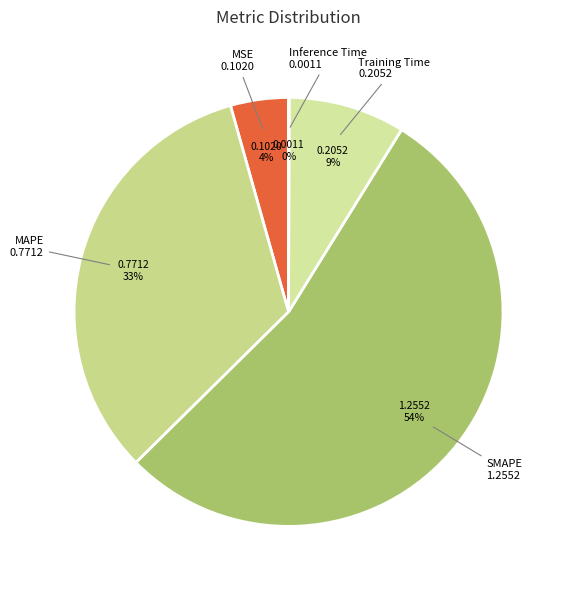

Count the number of slices in the pie.

5